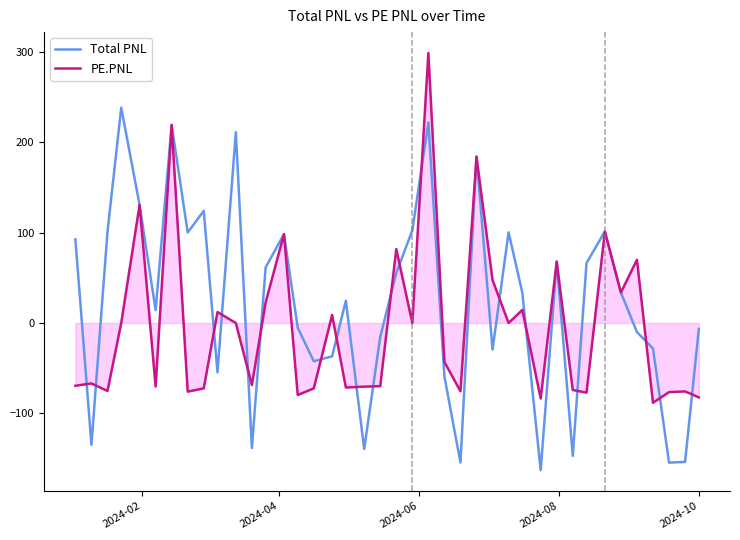

True or false: PE.PNL and Total PNL intersect in this chart.

True